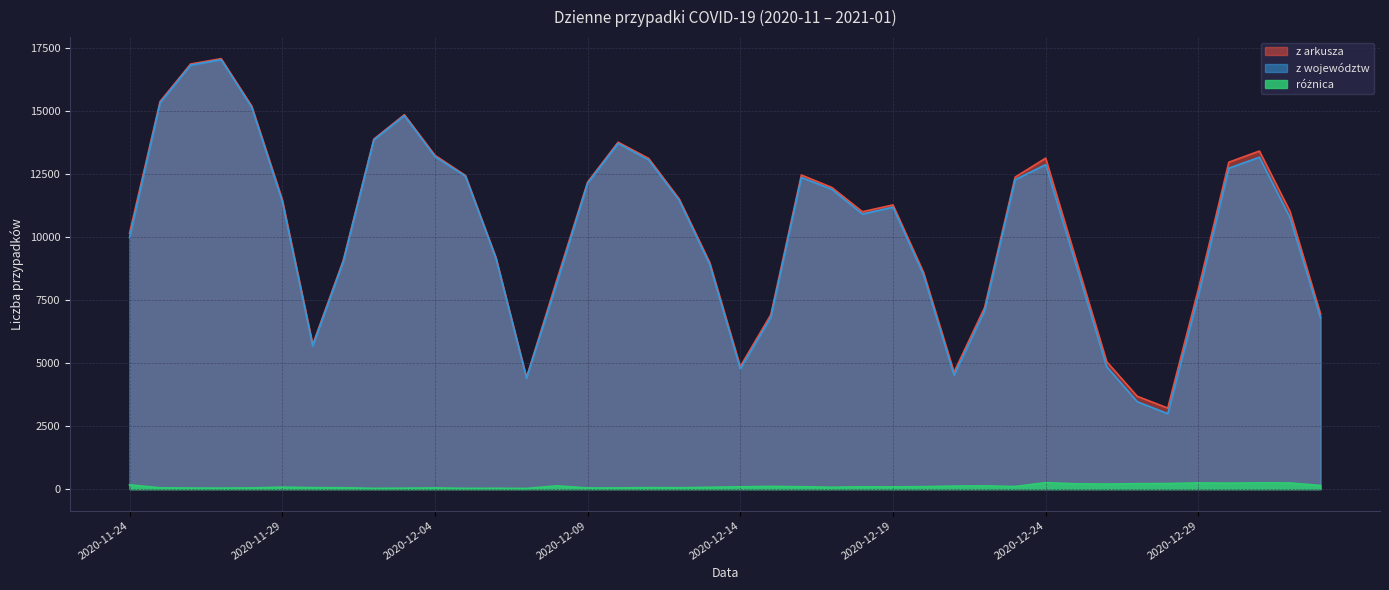

Does the chart display data point markers on the line(s)?

No